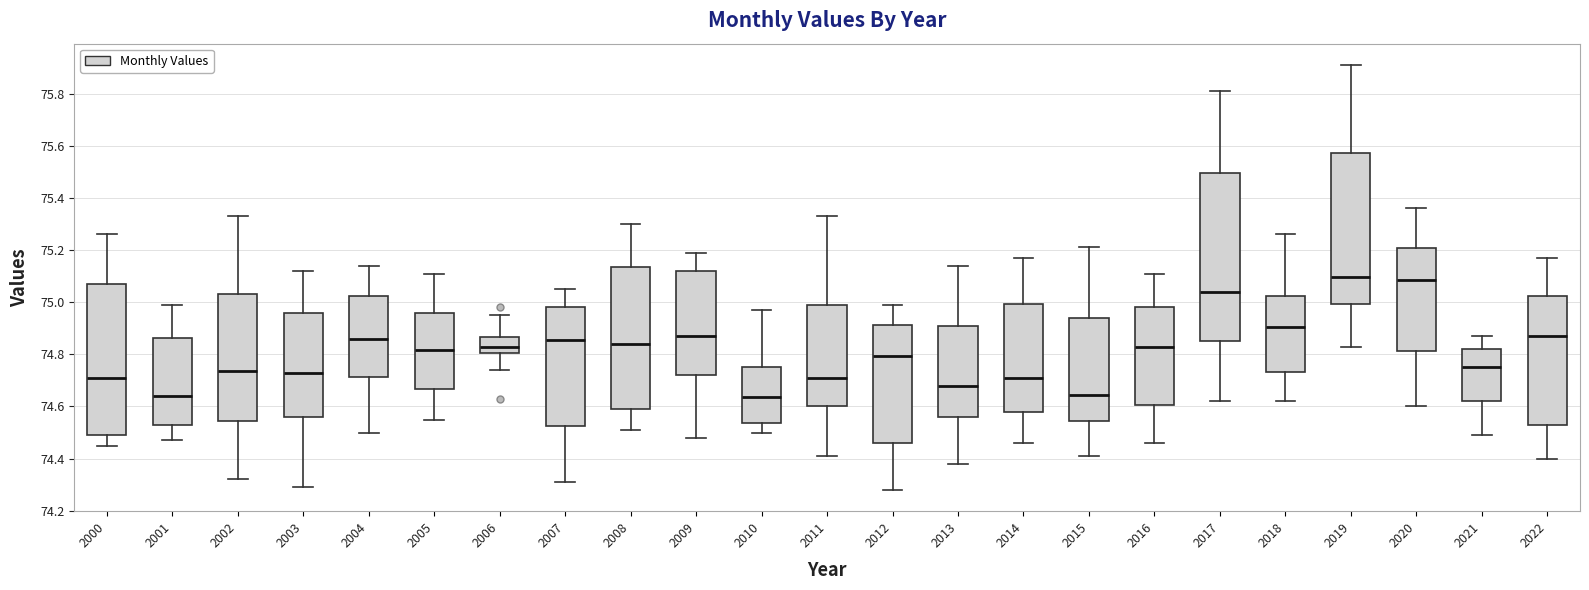

Comparing the boxes themselves (not the whiskers), which one is the tallest?

2017